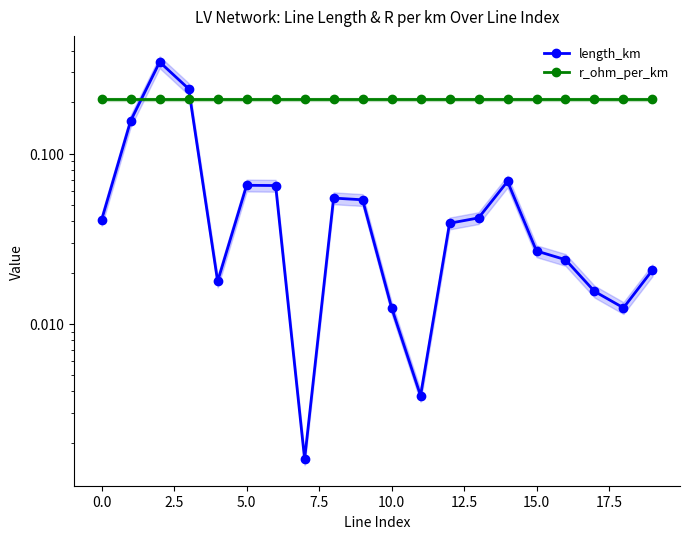

What are all the series names shown in the legend?

length_km, r_ohm_per_km